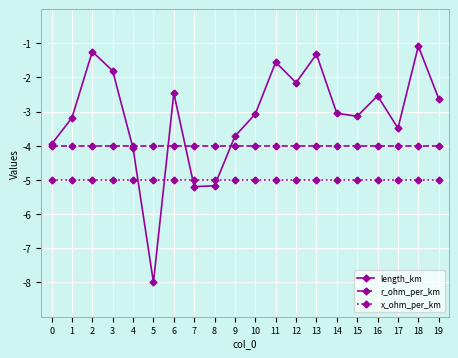

What is the difference between the highest and lowest values at 9?

1.3